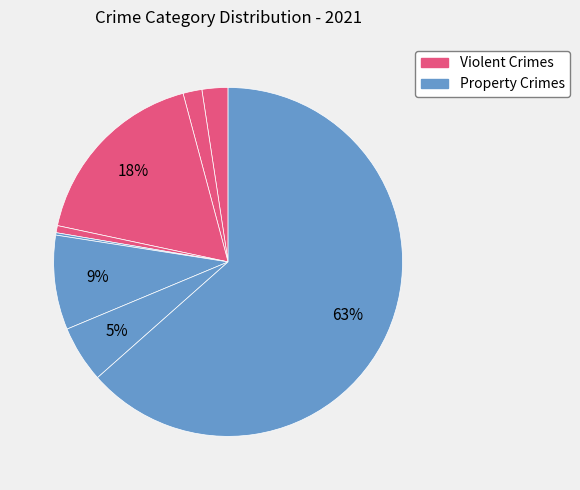

How many slices are in this pie chart?

8